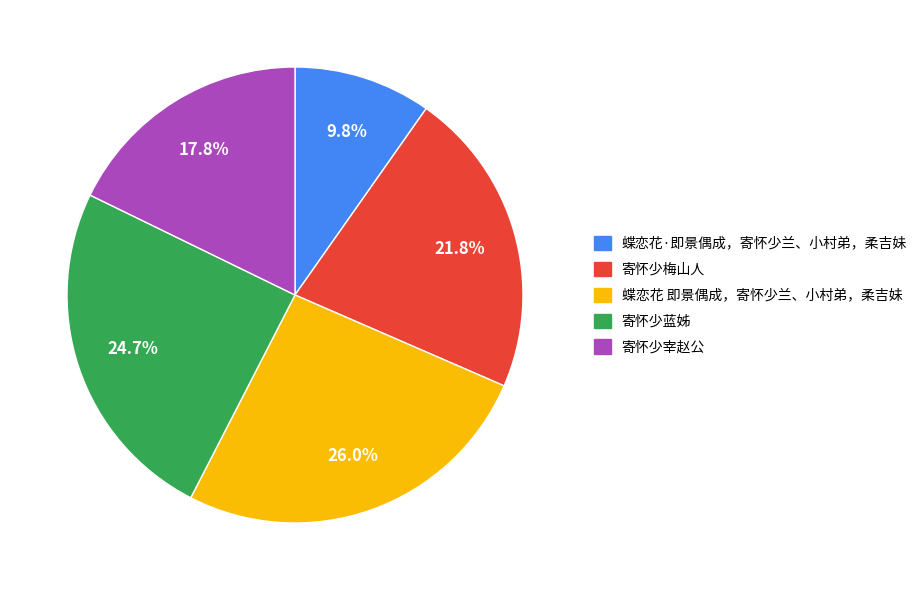

True or false: 寄怀少宰赵公 accounts for 18% of the total.

True